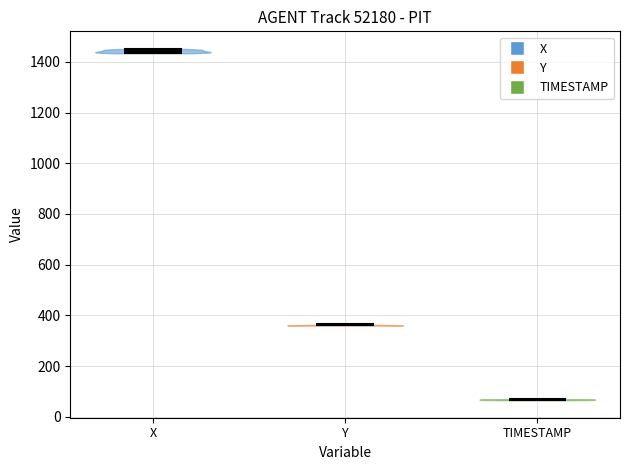

Reading left to right, read every violin against the y-axis: where its median line is, and the lowest and highest points it reaches. The values are not printed on the chart, so give them approximately, as read against the axis.

X: median line 1440, lowest point 1440, highest point 1460
Y: median line 360, lowest point 360, highest point 360
TIMESTAMP: median line 60, lowest point 60, highest point 60